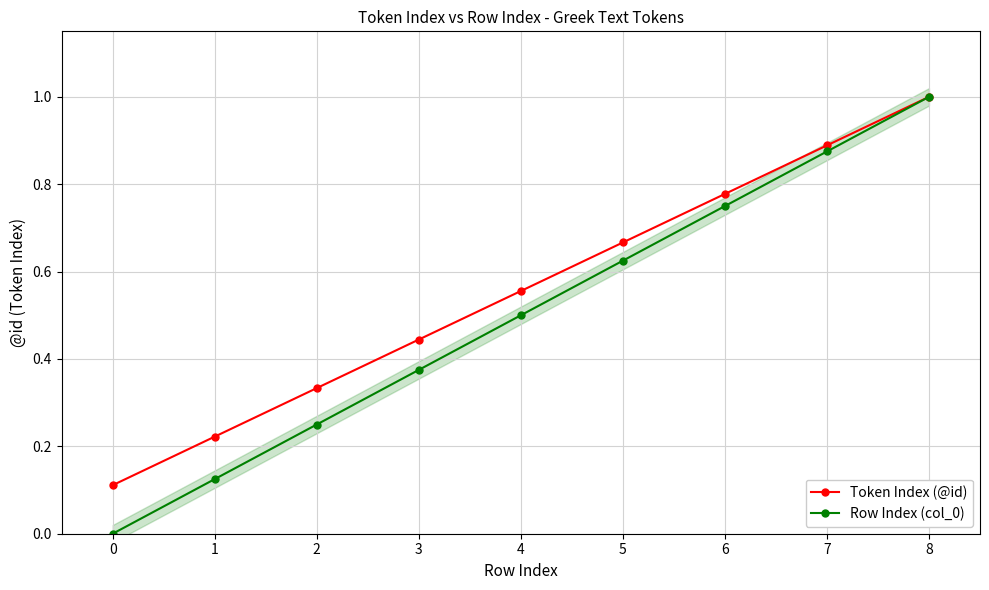

What are all the series names shown in the legend?

Token Index (@id), Row Index (col_0)